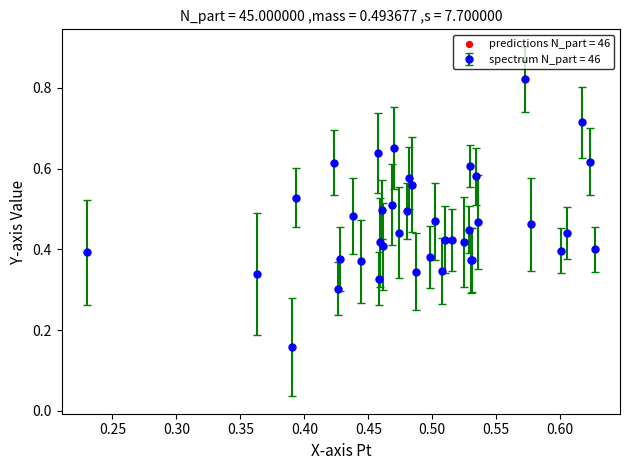

True or false: there are more than 2 points higher than both neighbors.

True